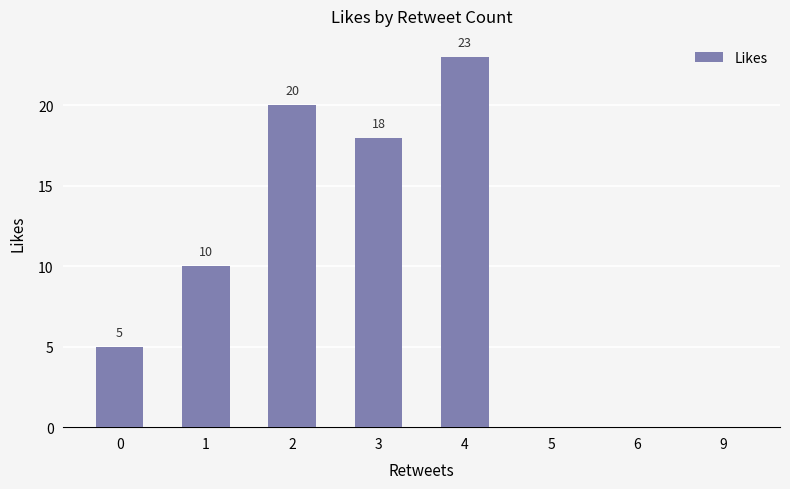

What is the ratio of the value at 2 to the value at 1?

2.0